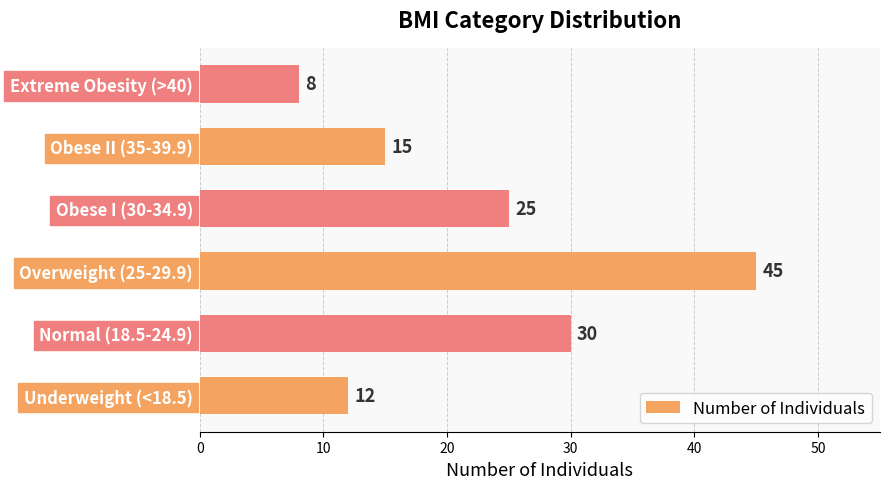

Does the chart contain any negative values?

No